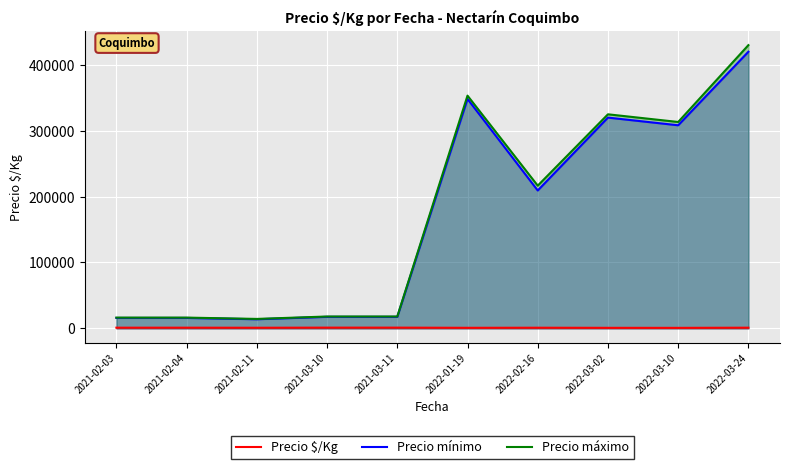

How many categories are shown in the chart?

10